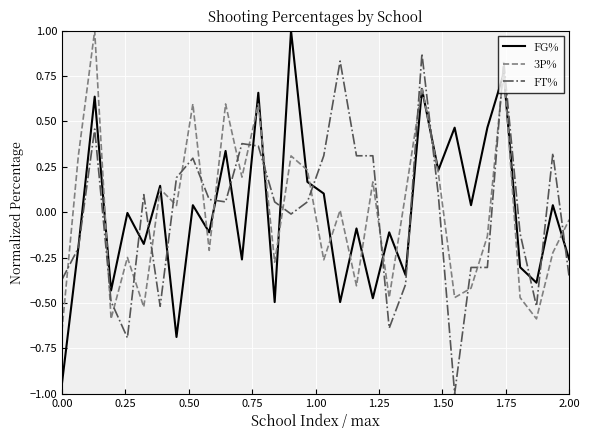

What is the difference between the maximum and minimum values in the FG% series?

1.9